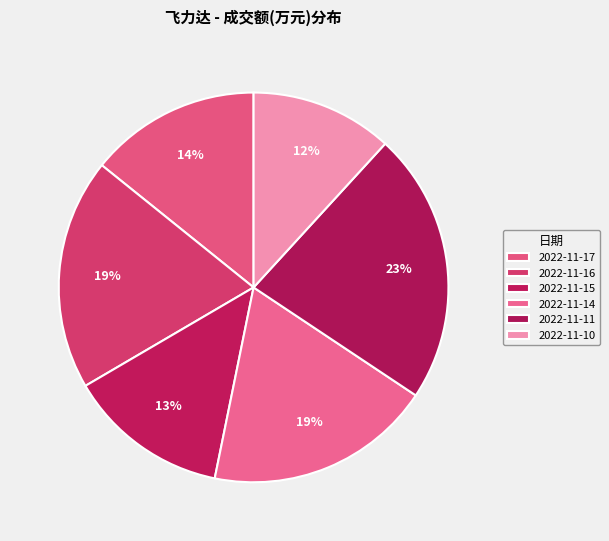

How many slices are in this pie chart?

6